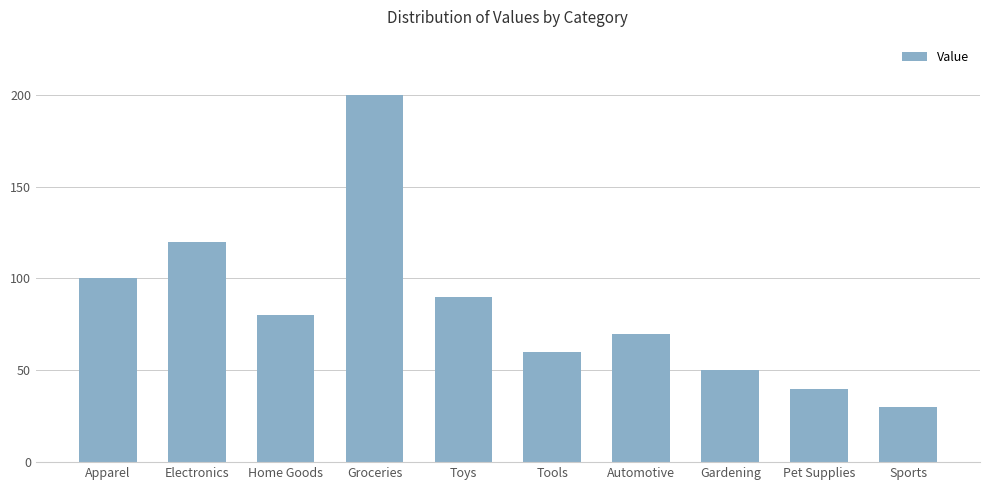

At which label does the data first exceed 80?

Apparel